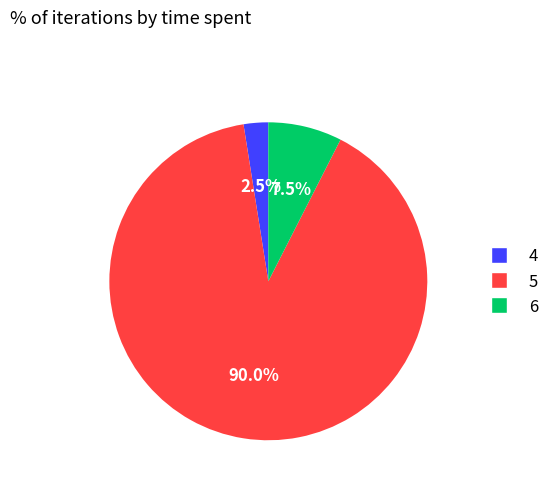

The 6 slice represents 41% of the pie. True or false?

False